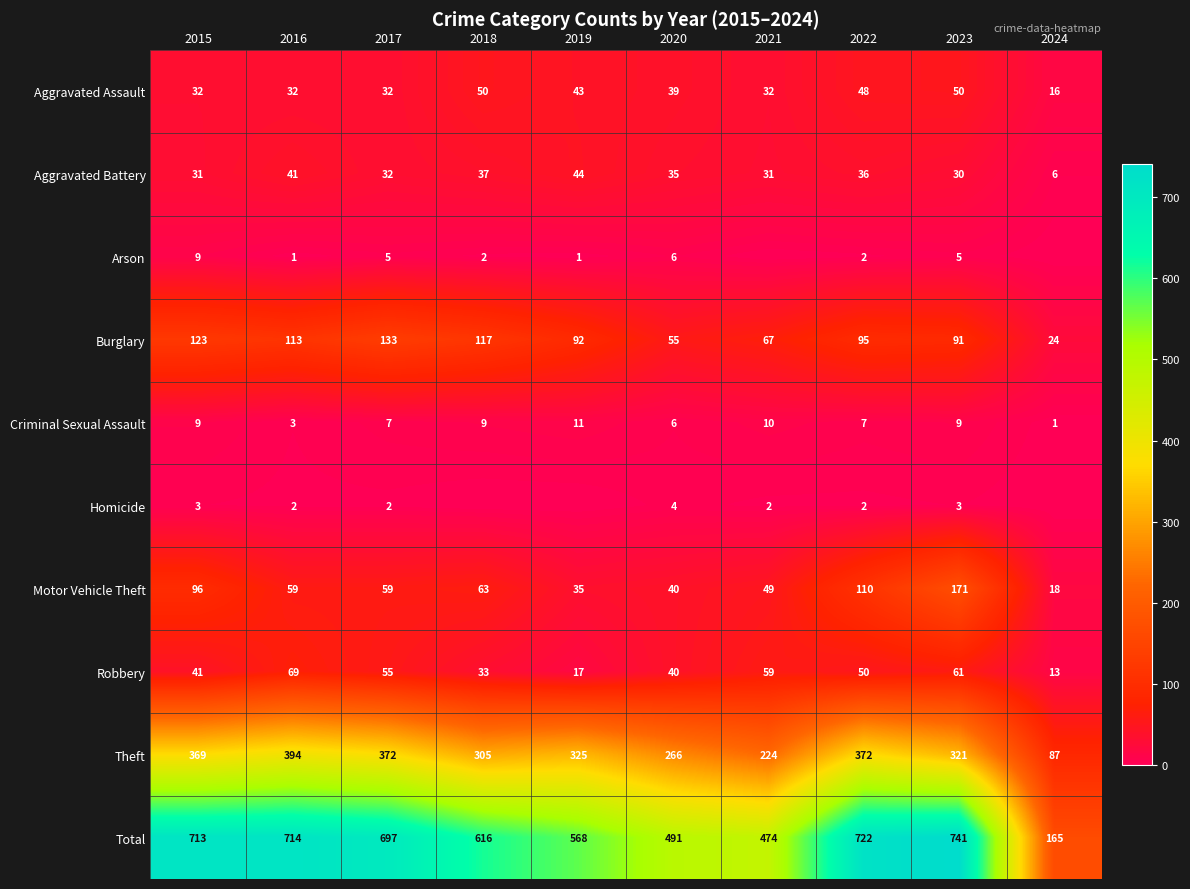

What is the highest value of the Burglary series?

133